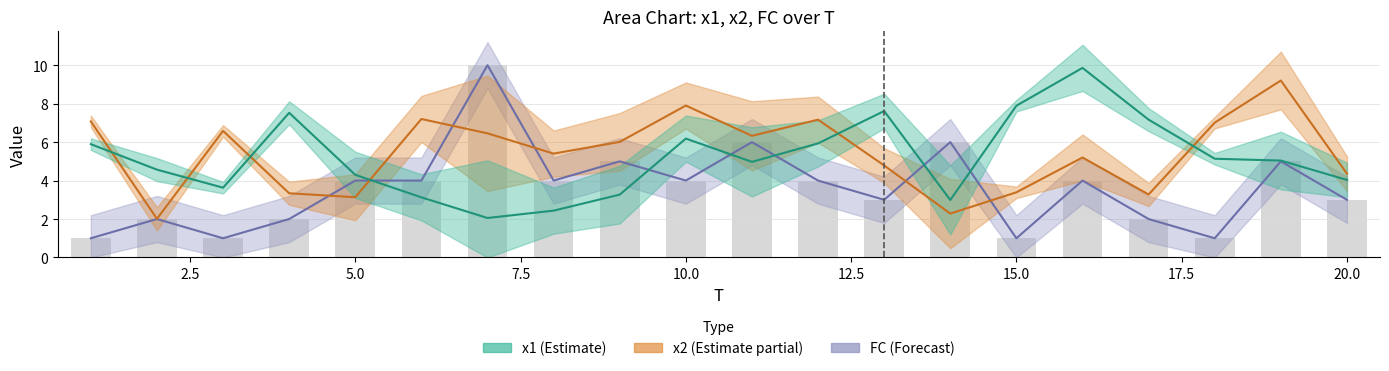

At 10, list the series in order from smallest to largest.

FC, x1, x2